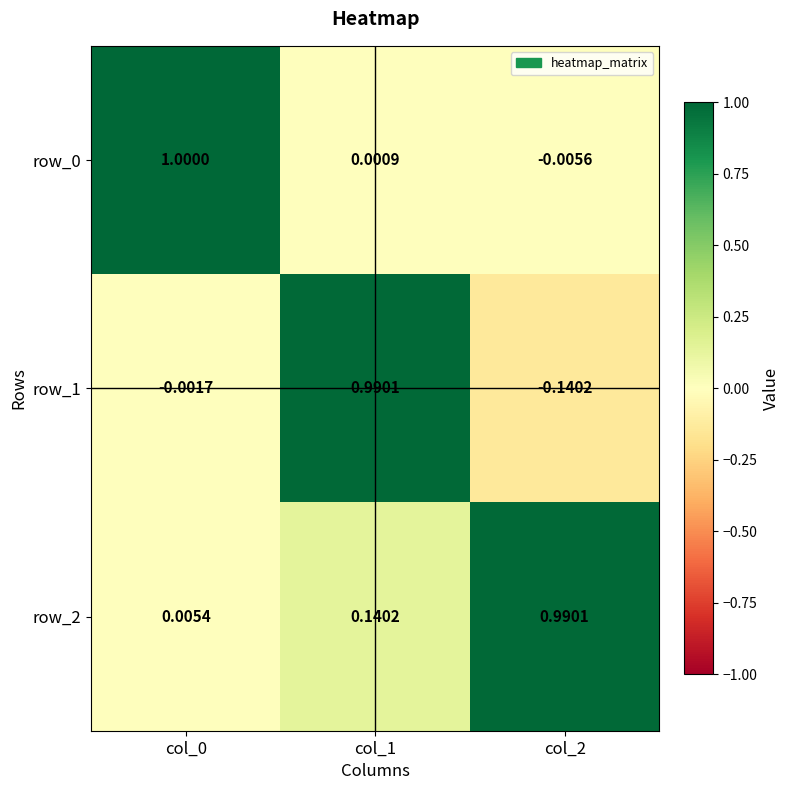

Is the value of row_0 at col_2 greater than the value of row_1 at col_0?

No